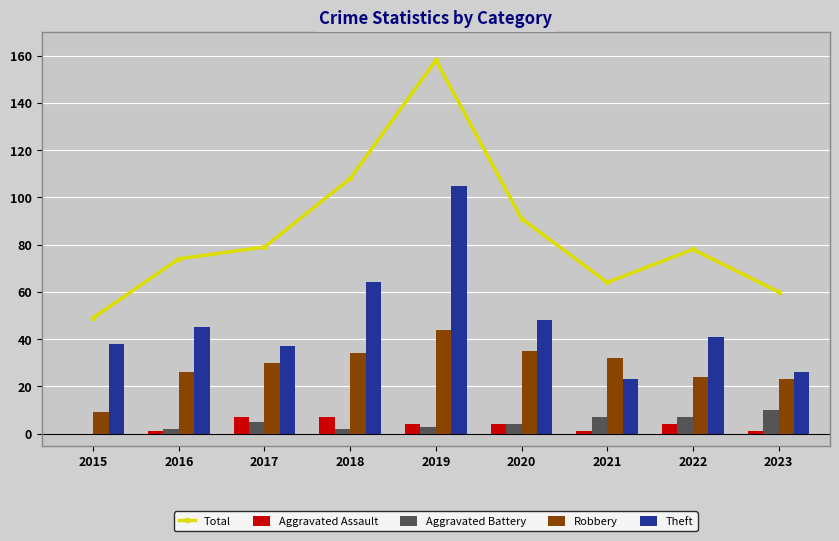

True or false: Aggravated Assault has a value of -4 at 2015.

False